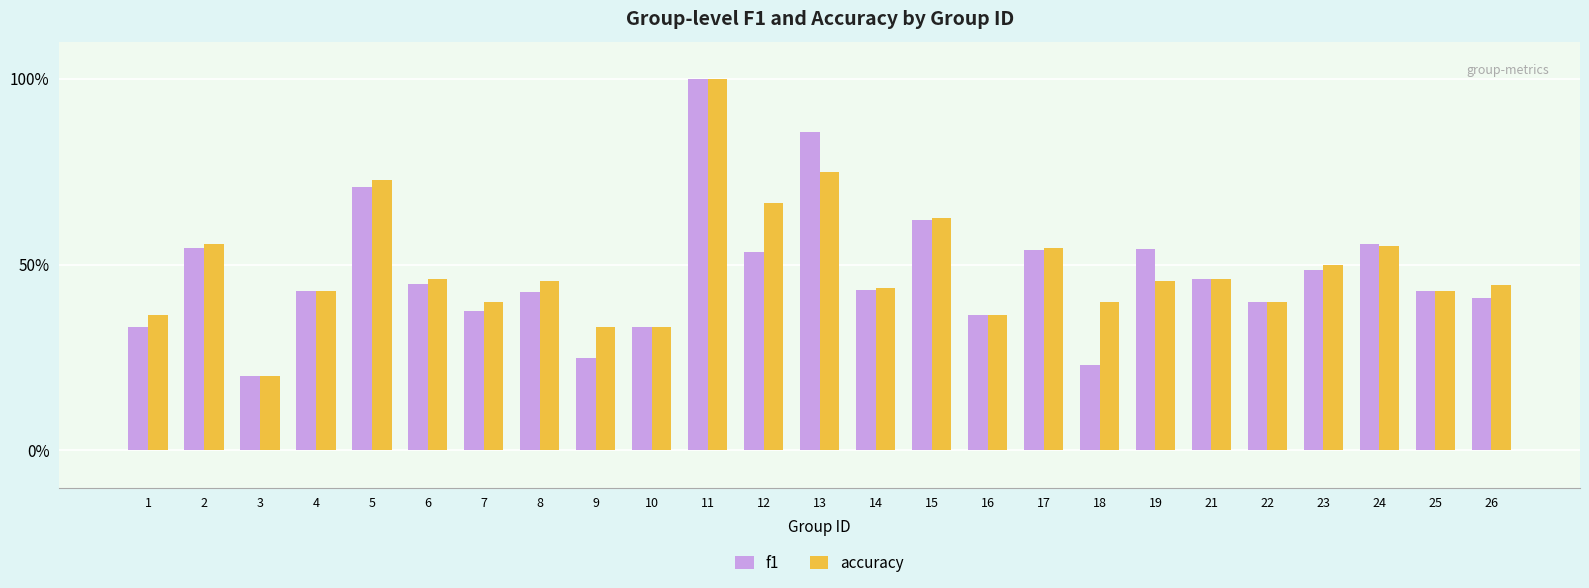

Reading left to right, transcribe all the data shown in this chart.

f1: 0.3	0.5	0.2	0.4	0.7	0.4	0.4	0.4	0.2	0.3	1.0	0.5	0.9	0.4	0.6	0.4	0.5	0.2	0.5	0.5	0.4	0.5	0.6	0.4	0.4
accuracy: 0.4	0.6	0.2	0.4	0.7	0.5	0.4	0.5	0.3	0.3	1.0	0.7	0.8	0.4	0.6	0.4	0.5	0.4	0.5	0.5	0.4	0.5	0.6	0.4	0.4